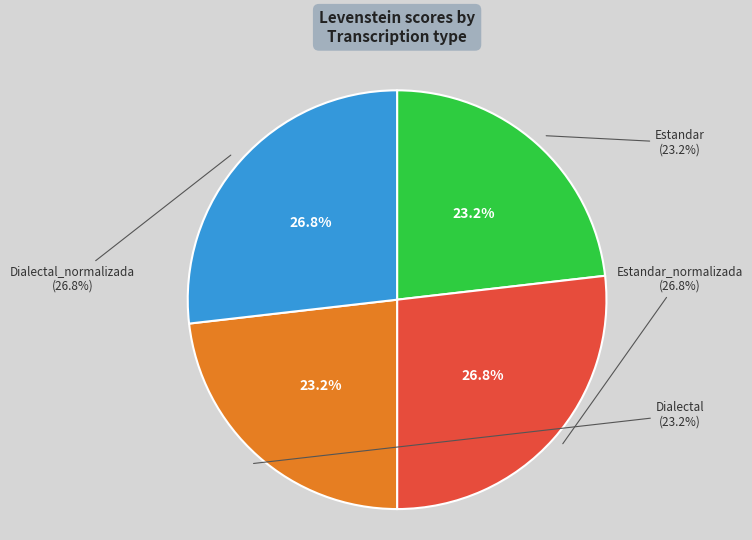

Which category has the smallest portion of the pie?

Estandar